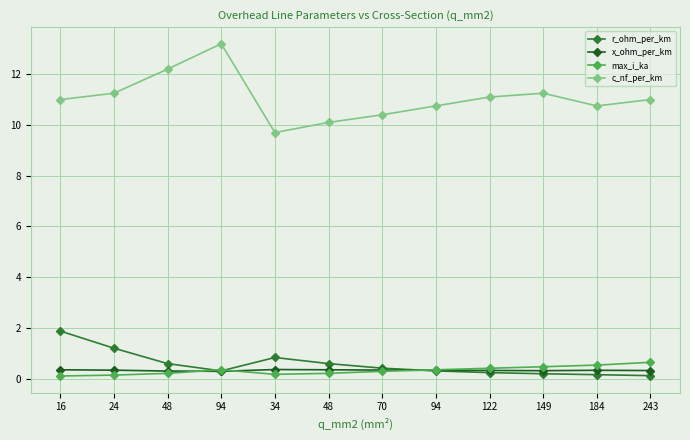

At which category is the sum across all series the highest?

94